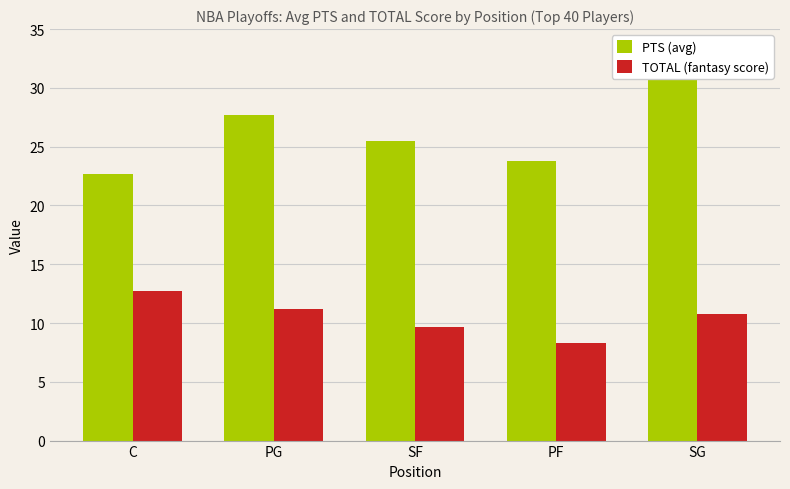

What is the smallest value displayed?

8.3